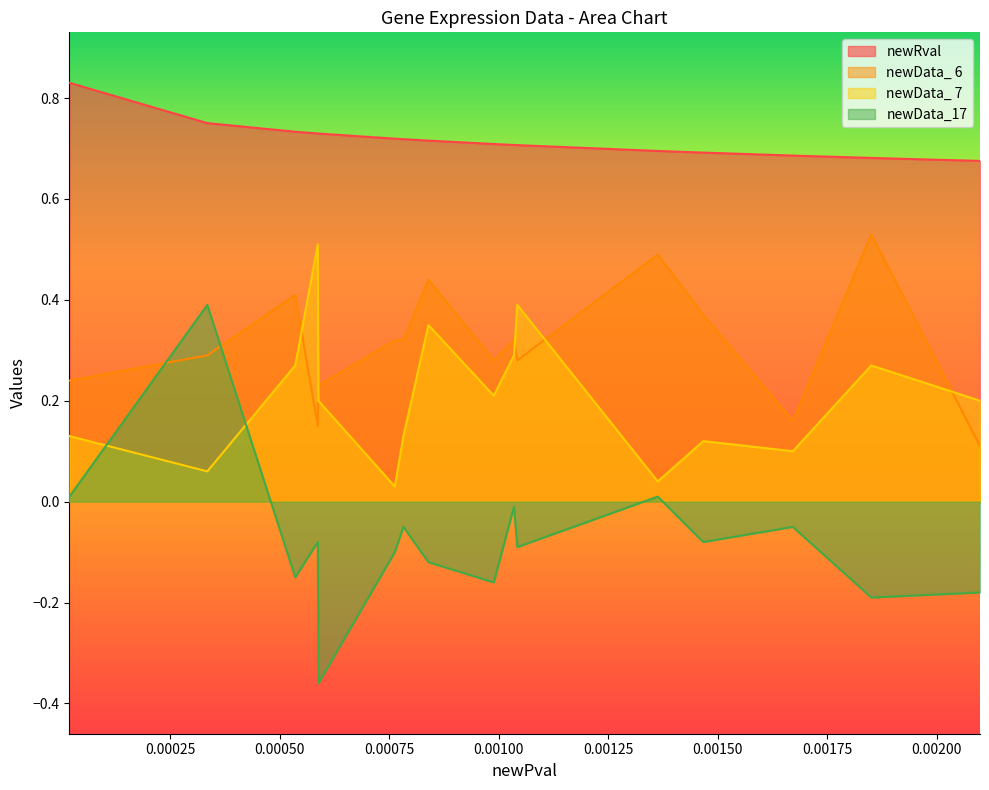

At which category does the chart reach its peak across all series?

2.00397642372032e-05